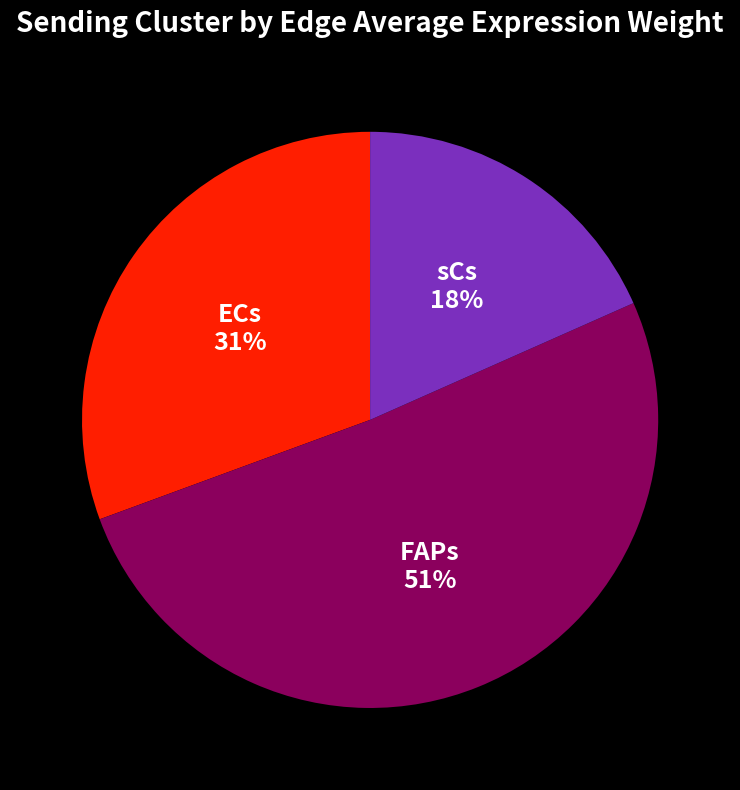

How many segments does this pie chart have?

3